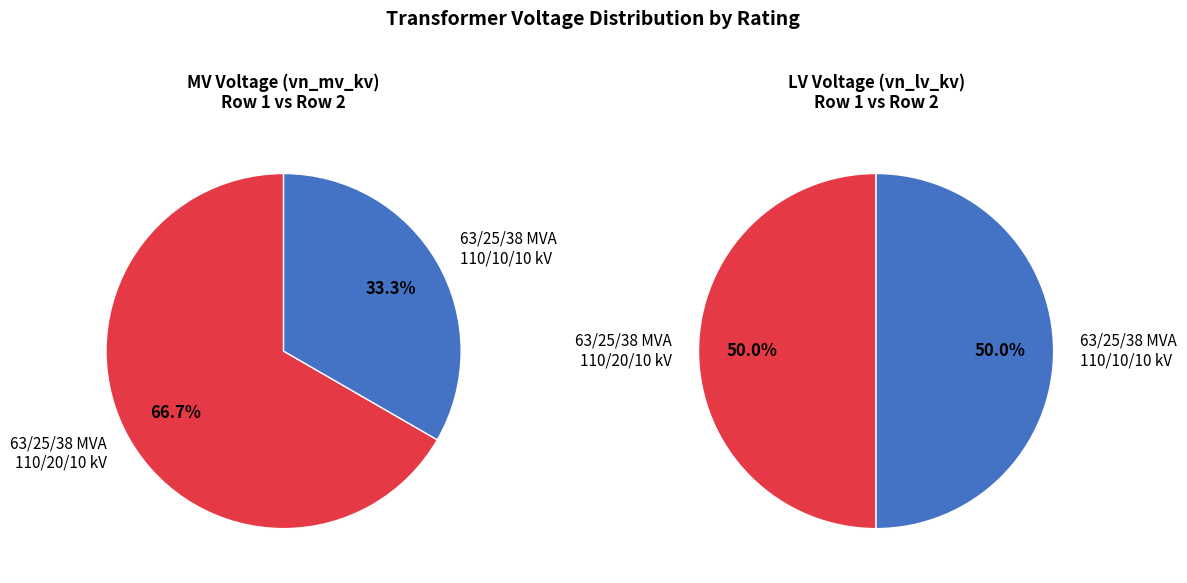

To the nearest percent, what is the difference between the largest and smallest slice percentages?

33%